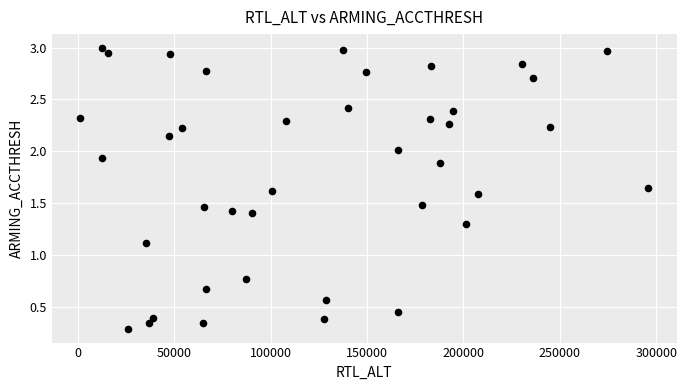

What Y value in the scatter plot is closest to 1?

1.1